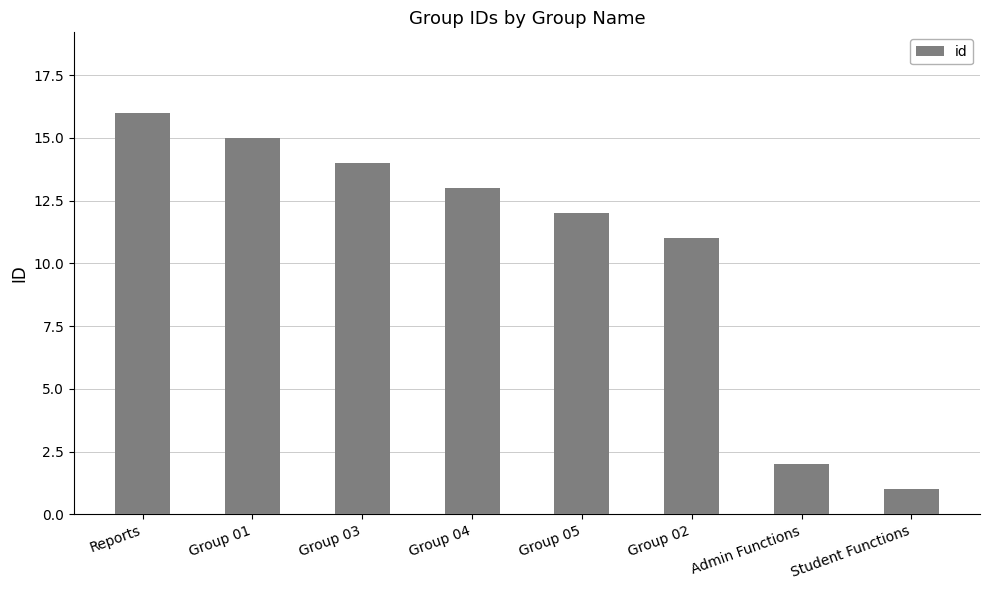

How many data points are less than 13?

4